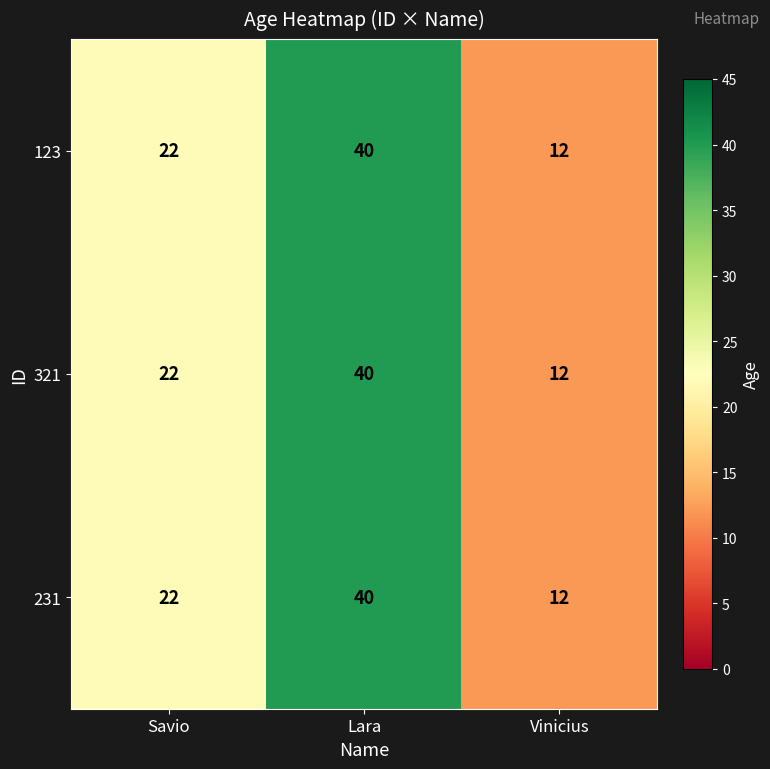

What is the sum of all 231 values?

74